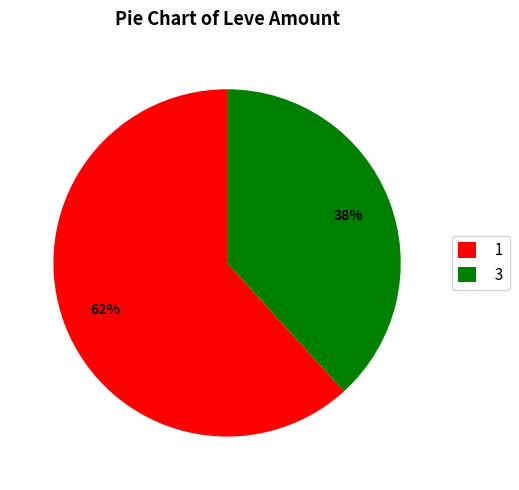

What percentage is the 1 slice, to the nearest percent?

62%